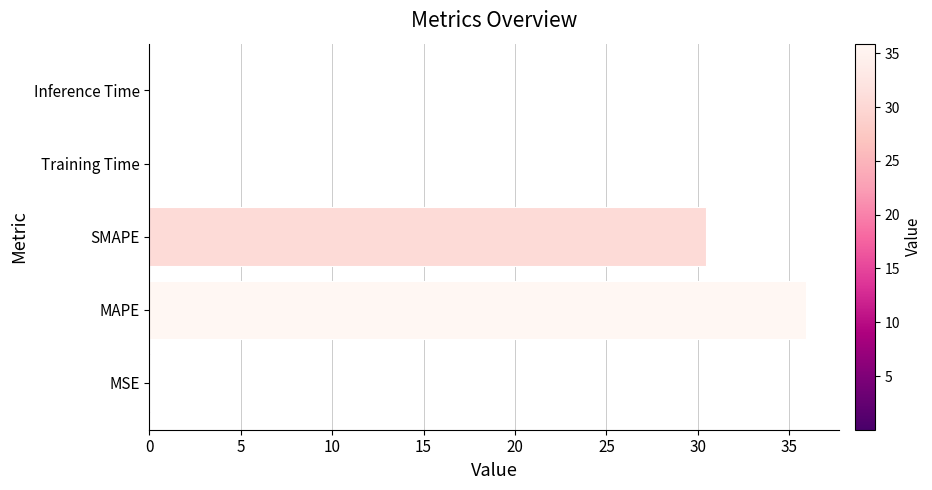

What is the maximum value shown in the chart?

35.9